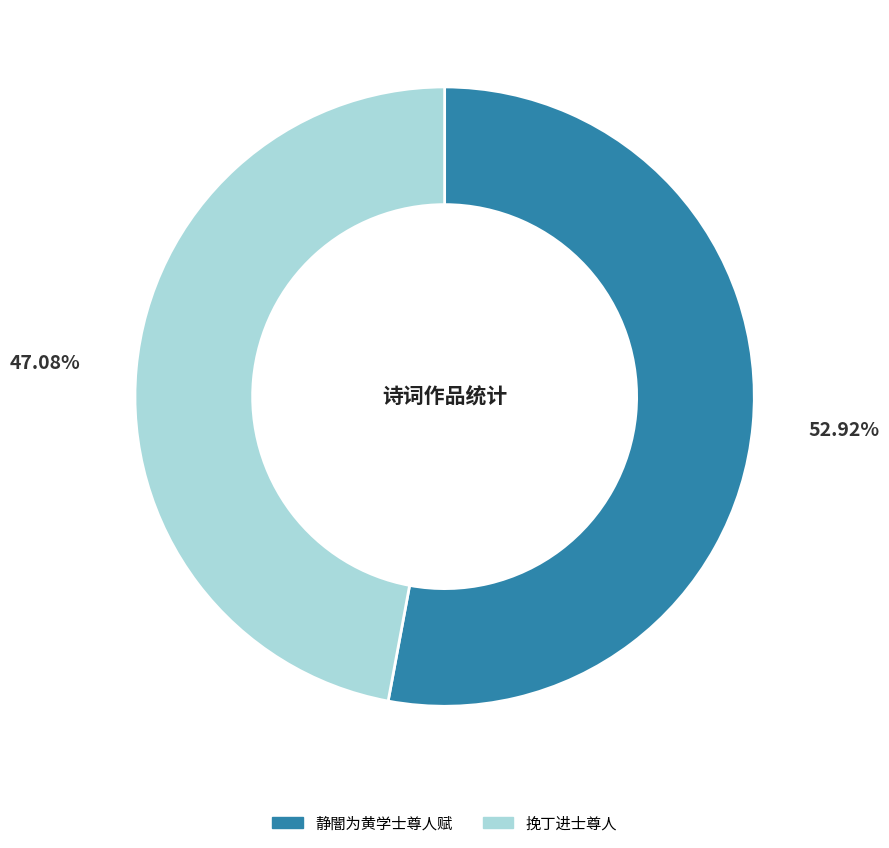

Is it true that 静闇为黄学士尊人赋 is 53% of the pie?

True